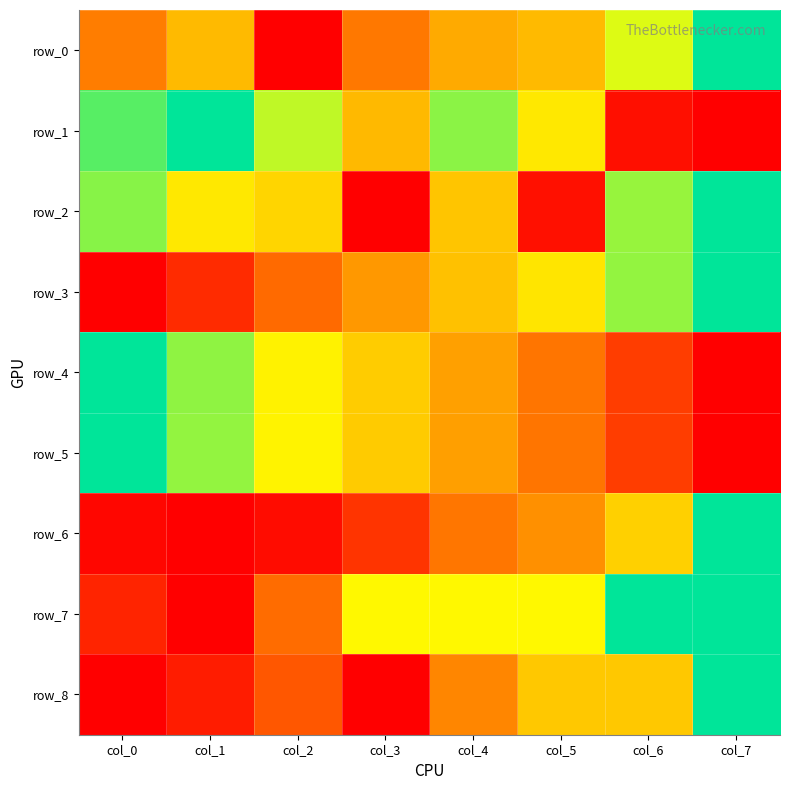

Which has a higher value, col_7 or col_2?

col_7